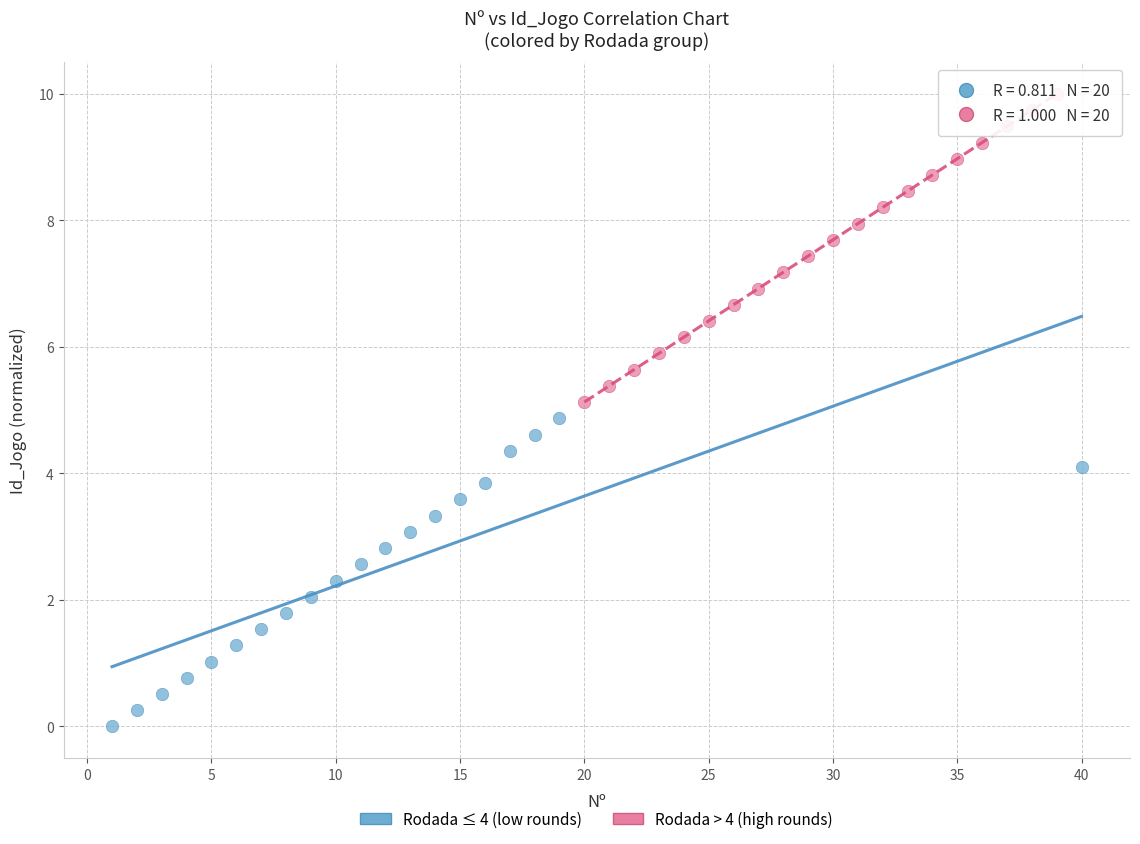

Which series contains the lowest Y value?

Rodada ≤ 4 (low rounds)